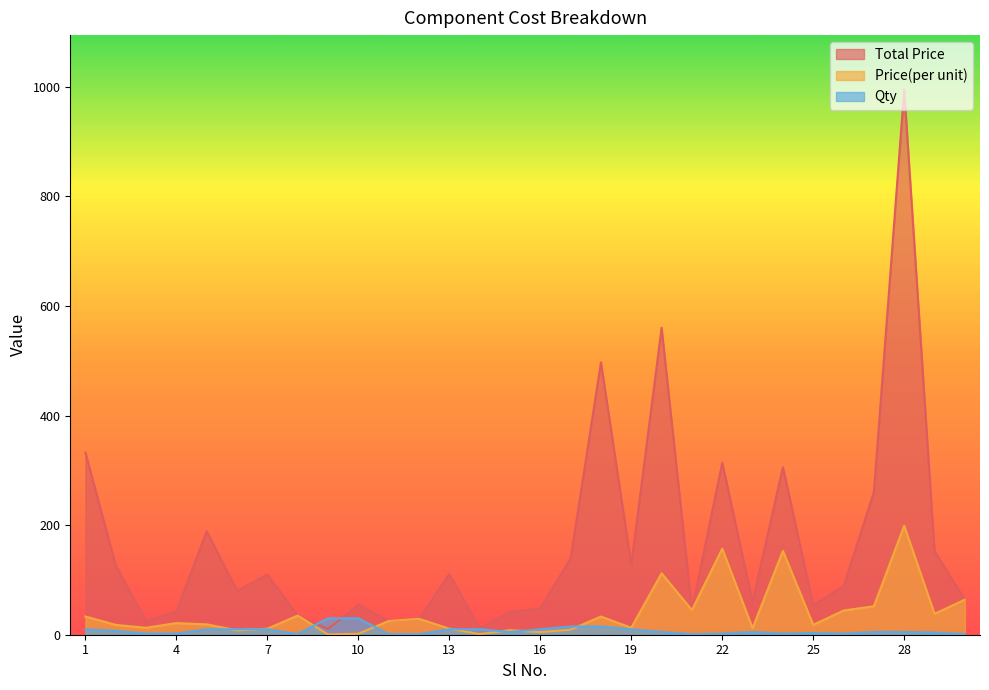

Between 12 and 16, which series saw the biggest shift?

Price(per unit)